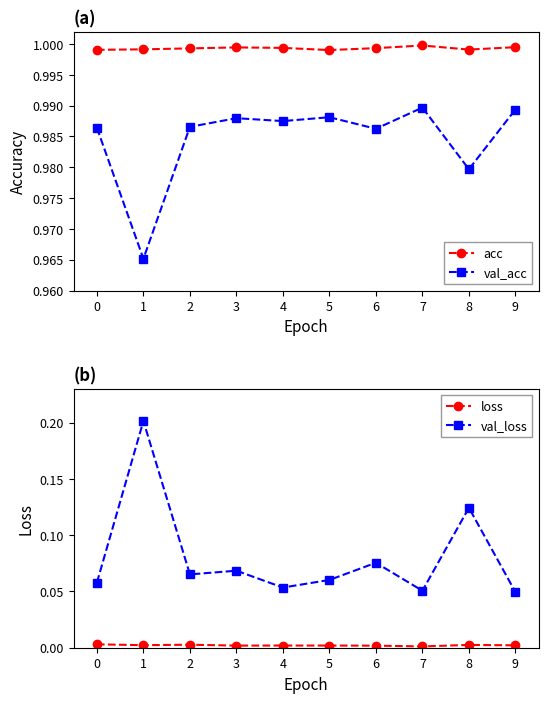

Which series has the largest range (max minus min)?

val_loss